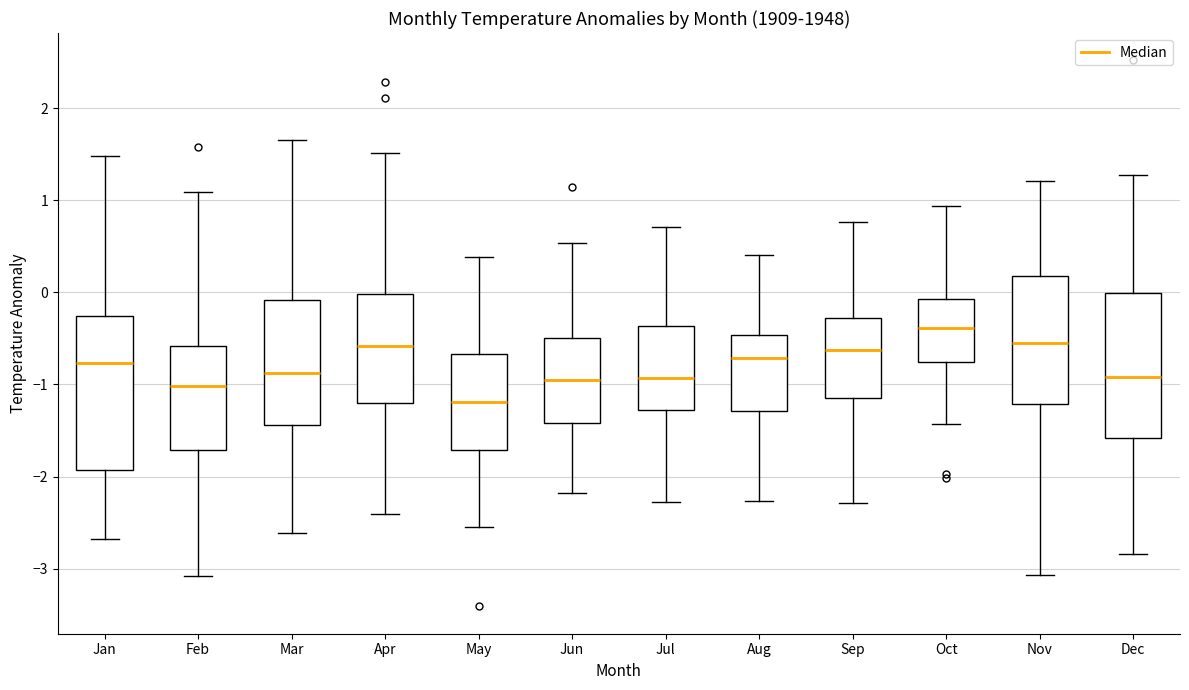

Reading left to right, read every box against the y-axis: the position of its median line, the range the box covers, and the ends of its whiskers. The values are not printed on the chart, so give them approximately, as read against the axis.

Jan: median -0.8, box -1.9 to -0.3, whiskers -2.7 to 1.5
Feb: median -1.0, box -1.7 to -0.6, whiskers -3.1 to 1.1
Mar: median -0.9, box -1.4 to -0.1, whiskers -2.6 to 1.7
Apr: median -0.6, box -1.2 to 0.0, whiskers -2.4 to 1.5
May: median -1.2, box -1.7 to -0.7, whiskers -2.5 to 0.4
Jun: median -1.0, box -1.4 to -0.5, whiskers -2.2 to 0.5
Jul: median -0.9, box -1.3 to -0.4, whiskers -2.3 to 0.7
Aug: median -0.7, box -1.3 to -0.5, whiskers -2.3 to 0.4
Sep: median -0.6, box -1.1 to -0.3, whiskers -2.3 to 0.8
Oct: median -0.4, box -0.8 to -0.1, whiskers -1.4 to 0.9
Nov: median -0.5, box -1.2 to 0.2, whiskers -3.1 to 1.2
Dec: median -0.9, box -1.6 to 0.0, whiskers -2.8 to 1.3